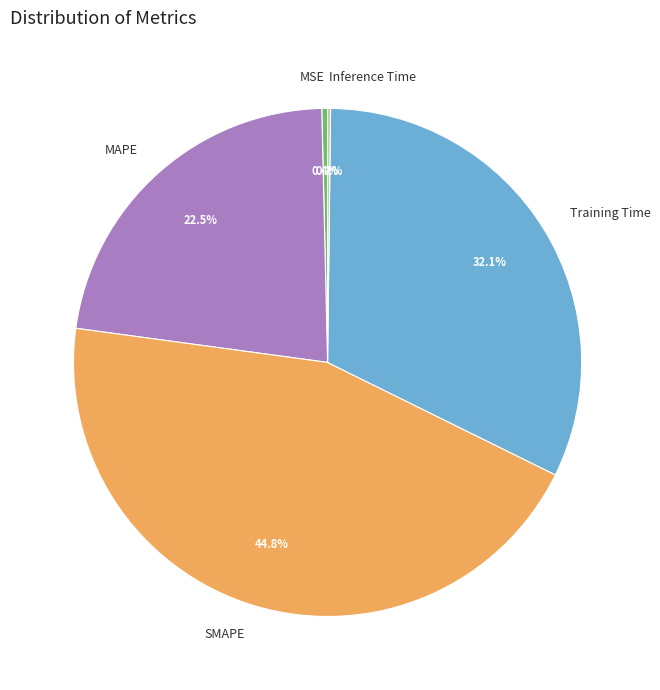

What is the largest slice in the pie chart?

SMAPE